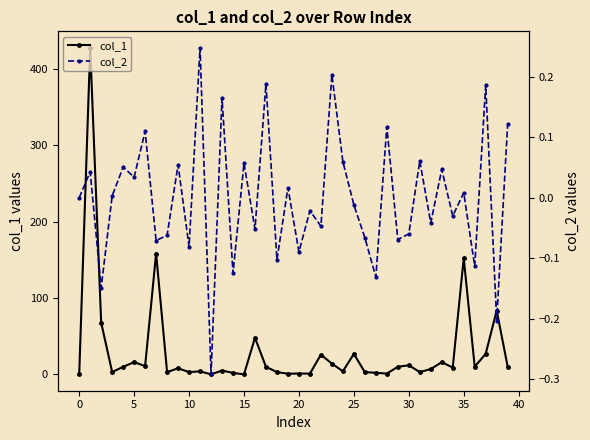

Rank the series at 25 from highest to lowest value.

col_1, col_2